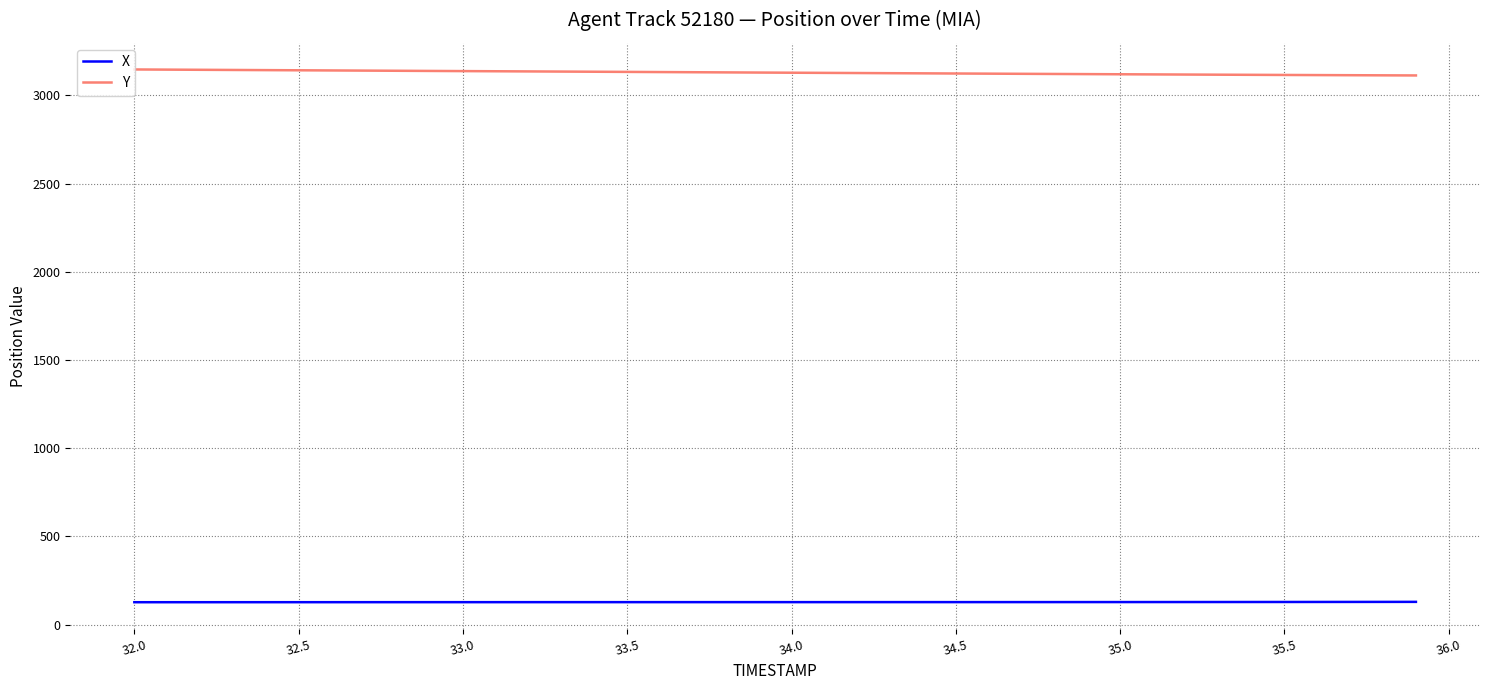

What is the lowest value of the Y series?

3113.5